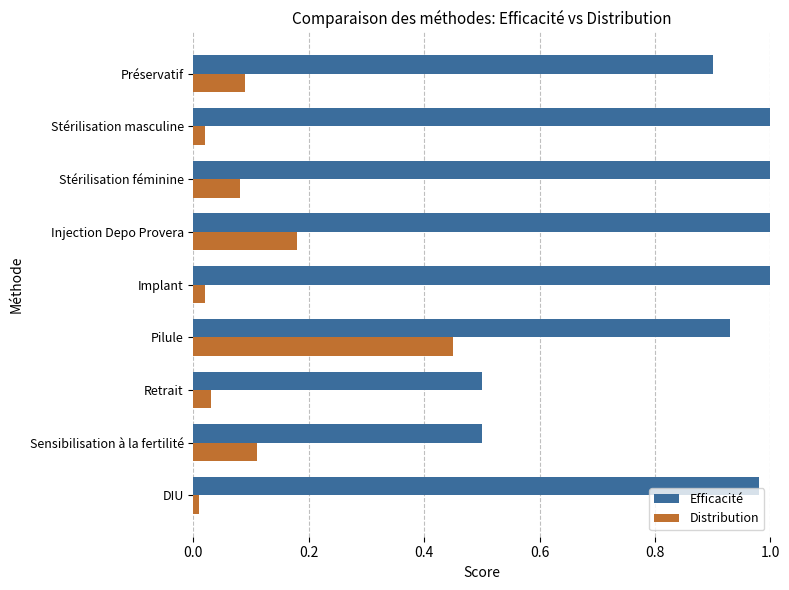

At how many categories does at least one series exceed 0?

9